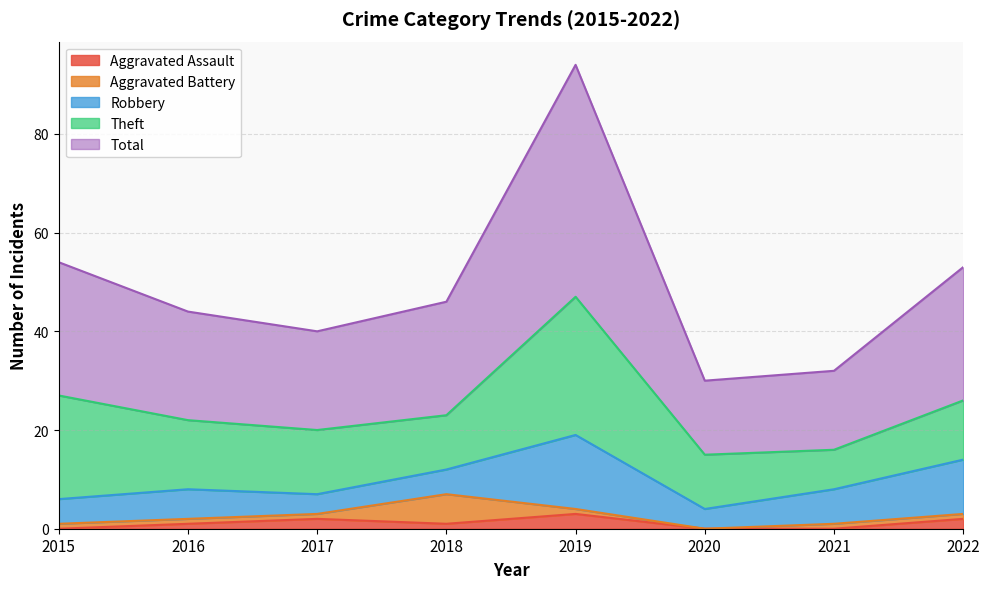

In Total, how many points are higher than both neighbors (excluding endpoints)?

1